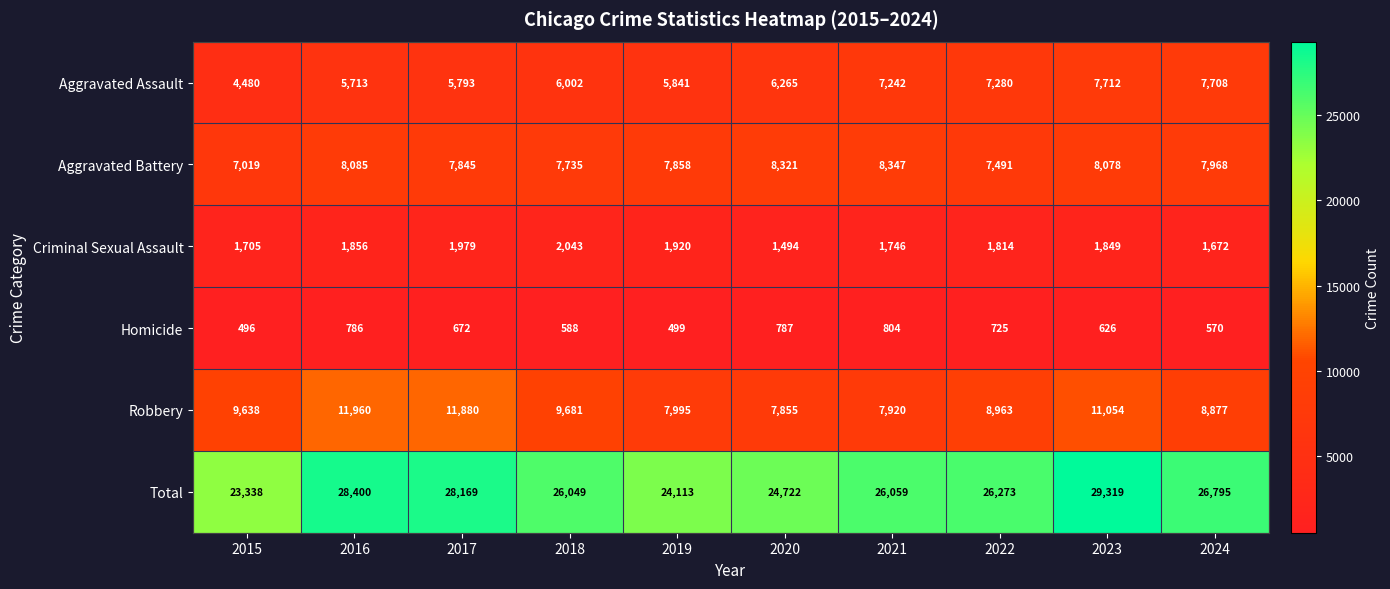

How many values in the Aggravated Battery series are below 7968?

5